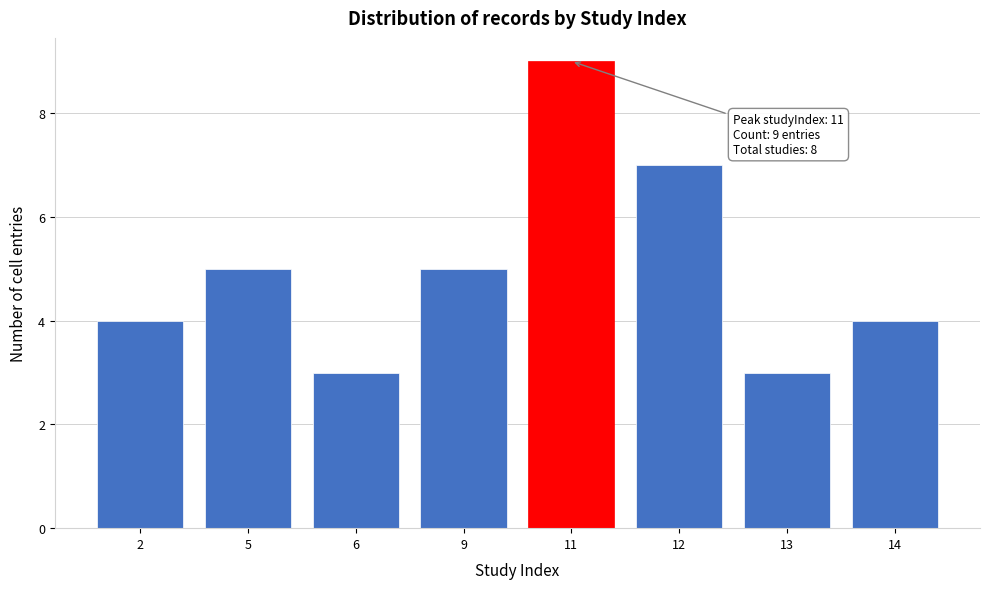

Reading left to right, what are all the values shown in this chart?

2=4	5=5	6=3	9=5	11=9	12=7	13=3	14=4